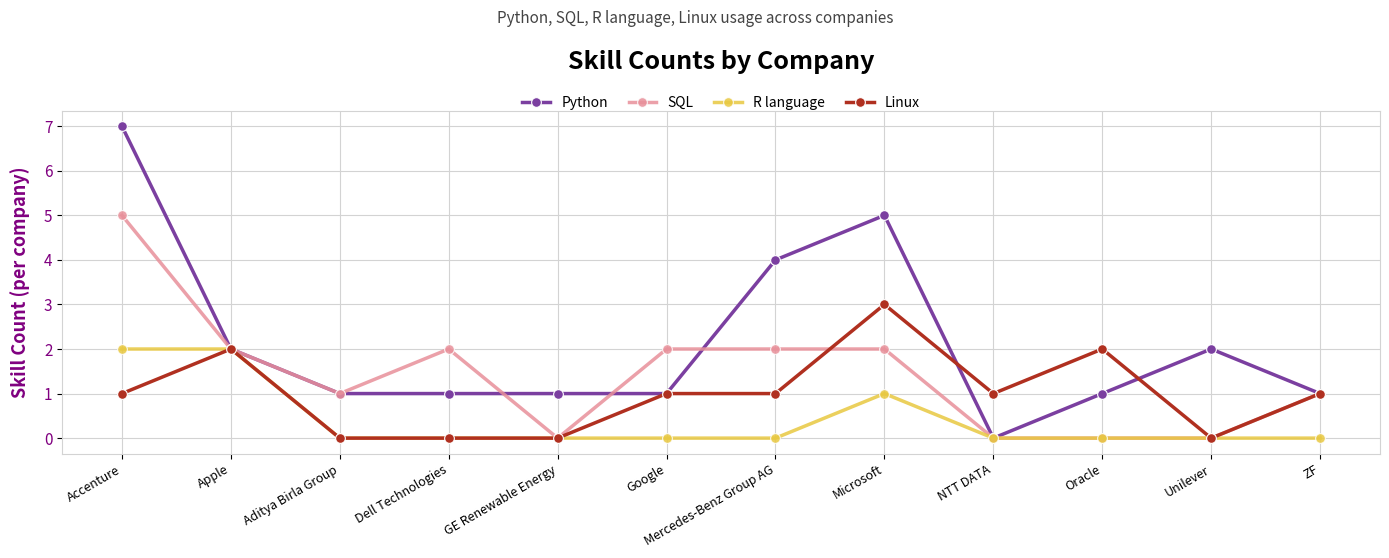

At which label does SQL first exceed 2?

Accenture